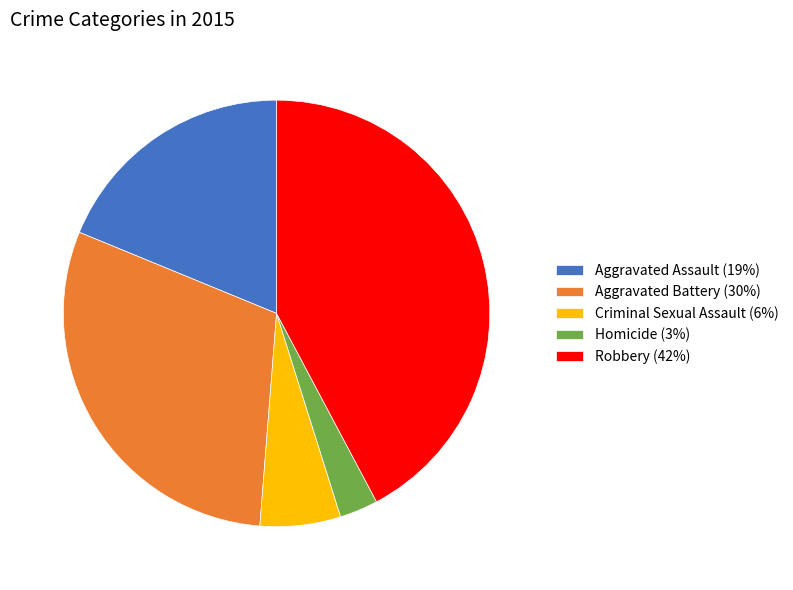

Is the sum of Robbery and Criminal Sexual Assault greater than half?

No